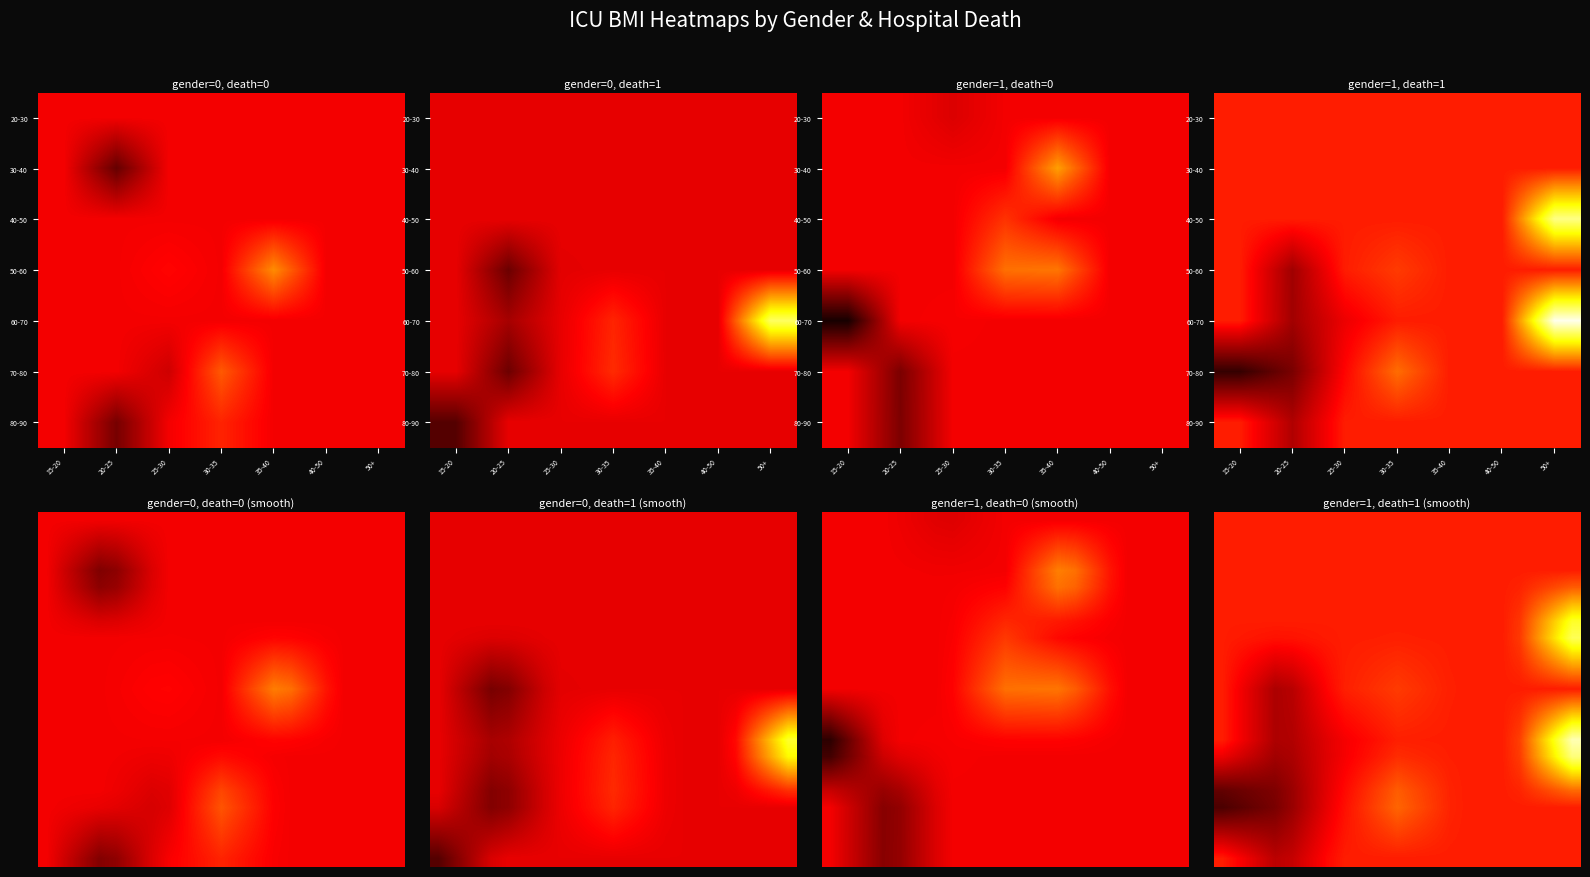

What is the maximum value shown in the chart?

49.2